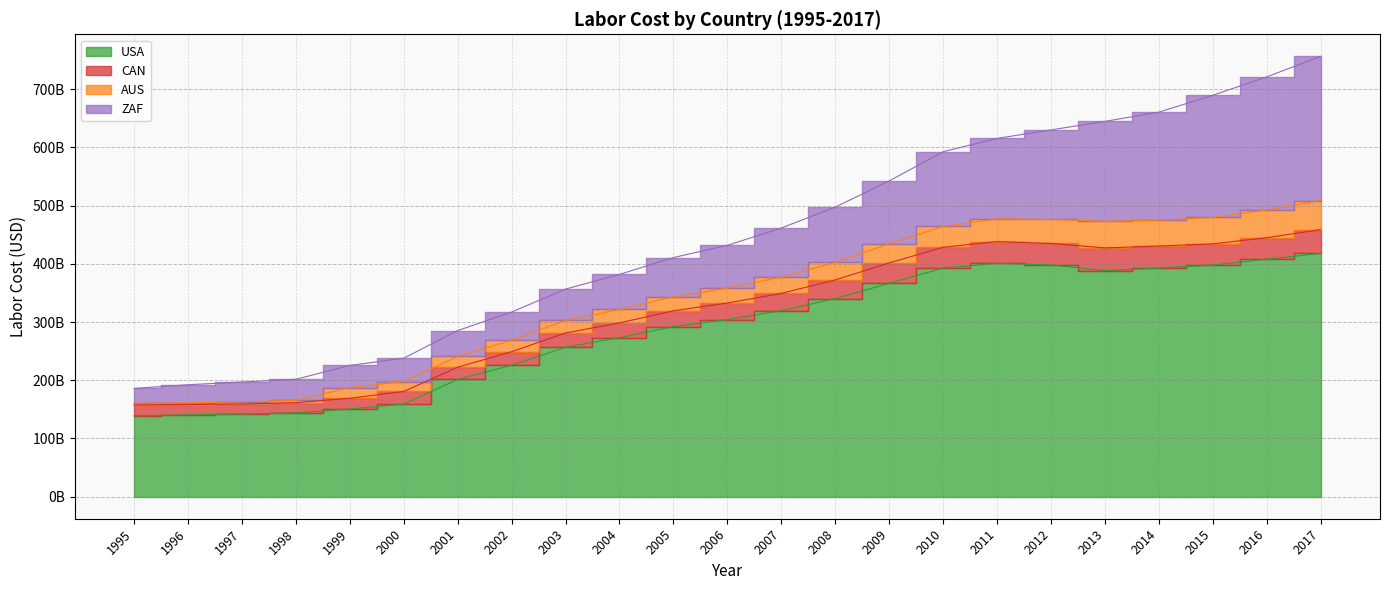

What is the difference between the CAN values at 2016 and 1997?

329282000000